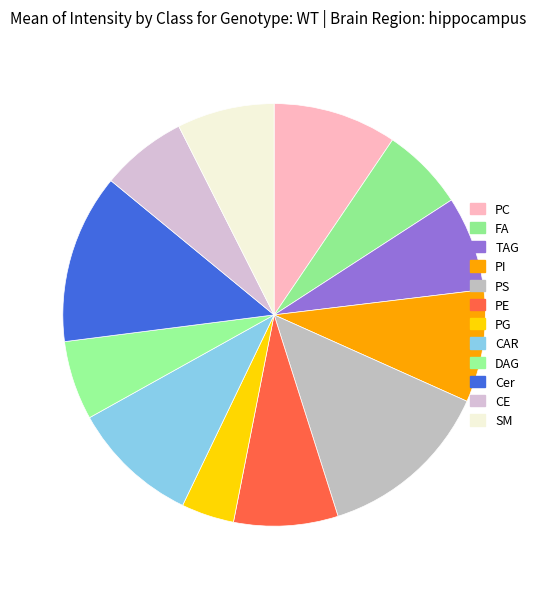

How many segments does this pie chart have?

12